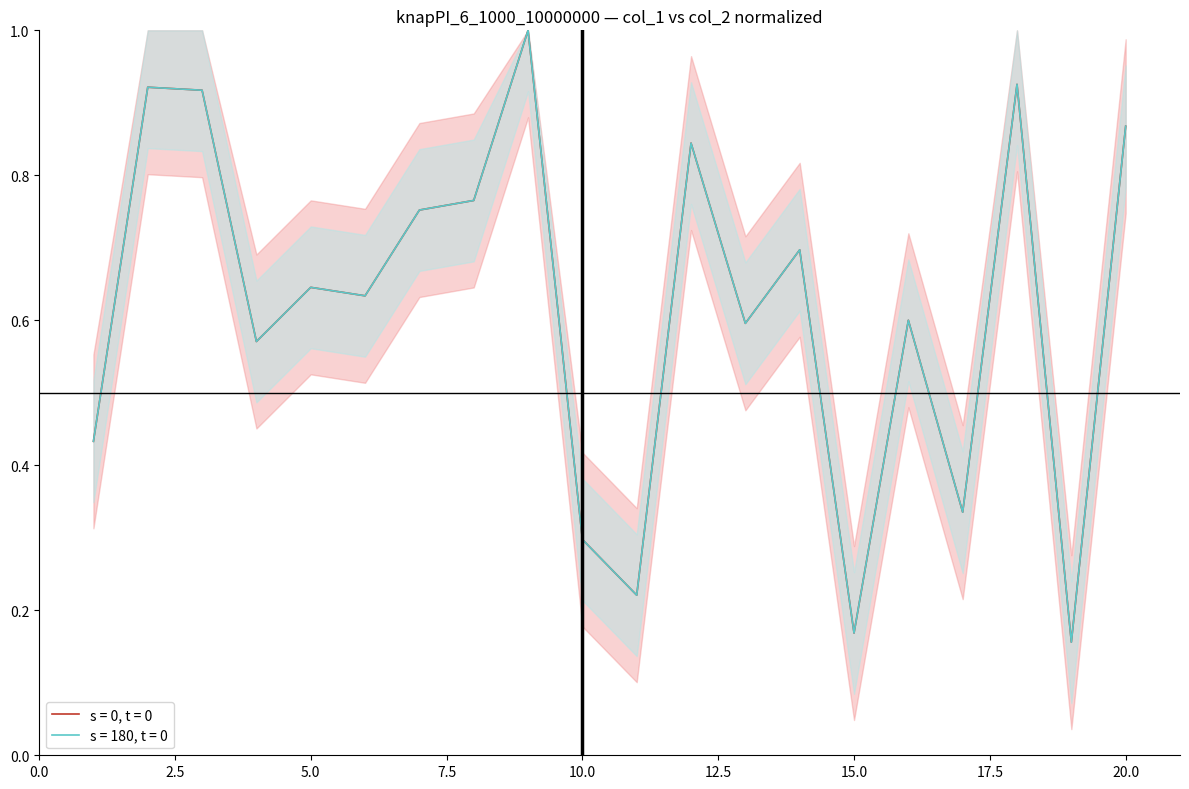

Does the chart display data point markers on the line(s)?

No